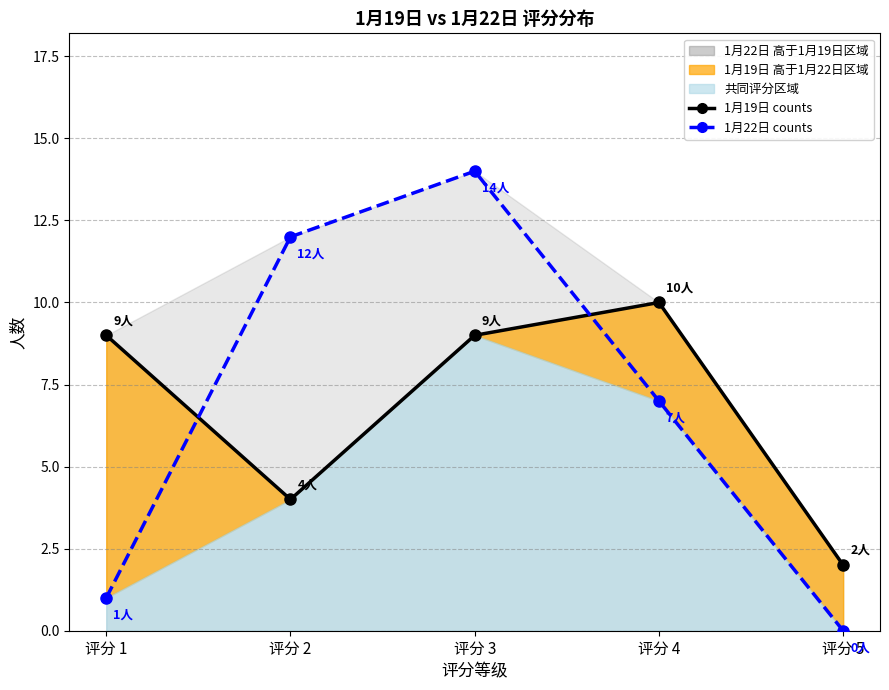

How many lines are shown in the chart?

2